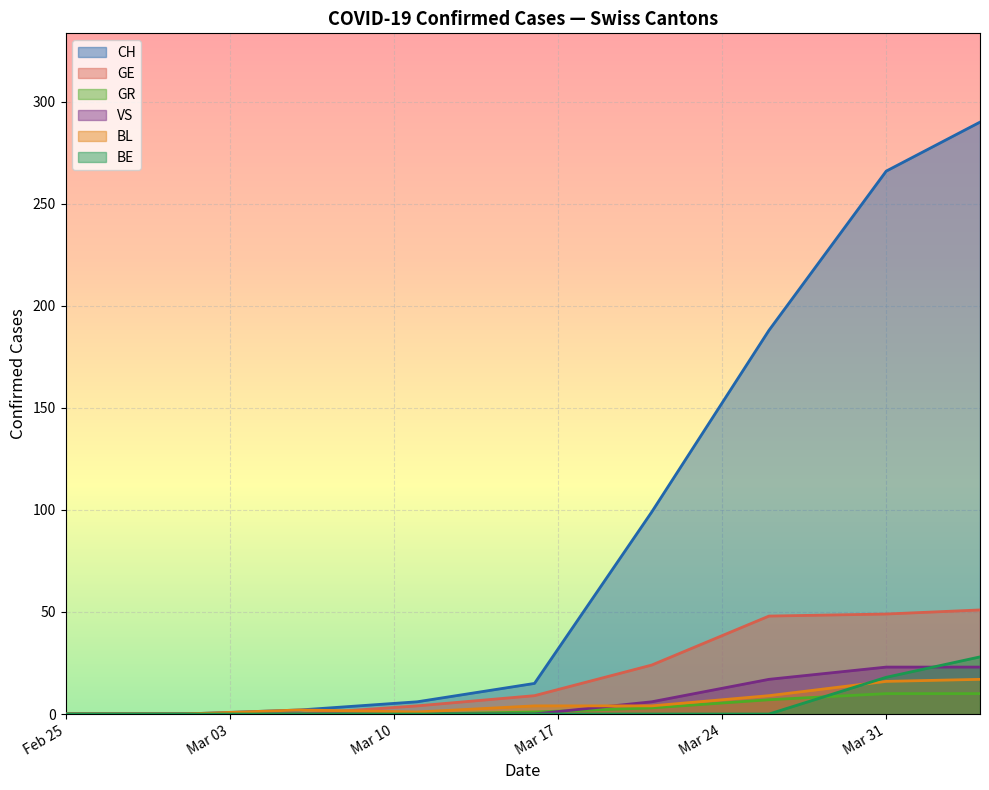

How many data points in GE are less than 70?

9